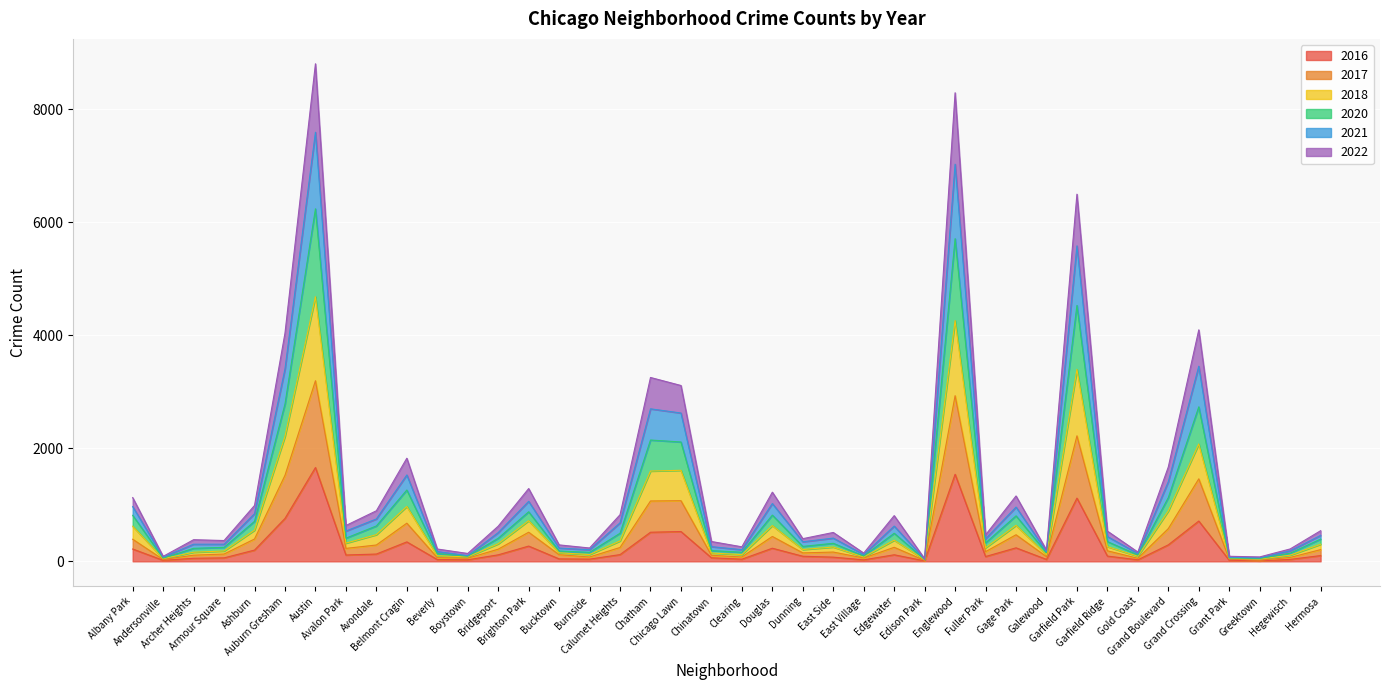

Reading left to right, what are all the values shown in this chart?

2020: 969	73	303	303	843	3405	7594	536	750	1529	173	101	508	1062	235	205	681	2699	2625	260	206	1023	346	411	120	624	37	7029	399	960	174	5583	439	138	1410	3453	72	61	185	459
2022: 1128	88	383	368	989	4039	8806	634	895	1825	218	139	622	1288	291	236	825	3254	3112	351	257	1224	401	511	146	809	46	8293	468	1157	199	6498	535	164	1671	4097	89	78	219	542
2018: 814	56	230	247	708	2783	6239	410	626	1262	139	90	408	877	182	159	497	2147	2112	190	161	818	264	319	94	497	33	5710	326	805	152	4529	349	113	1128	2734	58	50	144	393
2021: 621	48	161	183	552	2212	4683	322	472	971	98	79	310	719	151	120	361	1598	1611	147	119	633	209	253	77	374	29	4261	240	637	116	3397	260	90	892	2077	53	40	109	302
2017: 391	32	109	129	395	1522	3196	229	289	675	65	55	215	515	117	77	245	1068	1073	107	77	440	149	164	59	248	16	2931	171	470	83	2221	186	54	579	1460	40	20	69	207
2016: 218	18	54	61	199	759	1660	112	129	344	31	27	115	270	43	39	119	515	527	63	38	232	90	74	26	116	8	1541	85	239	34	1119	93	27	292	713	19	8	34	102